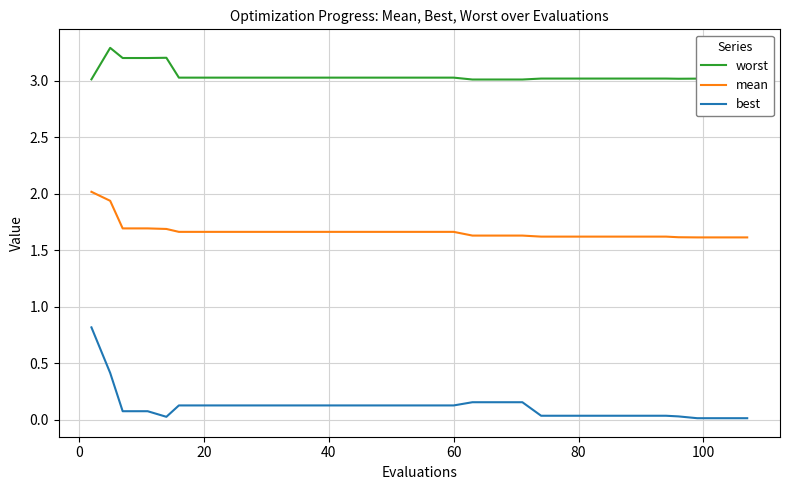

What is the difference between the maximum and minimum values in the best series?

0.8